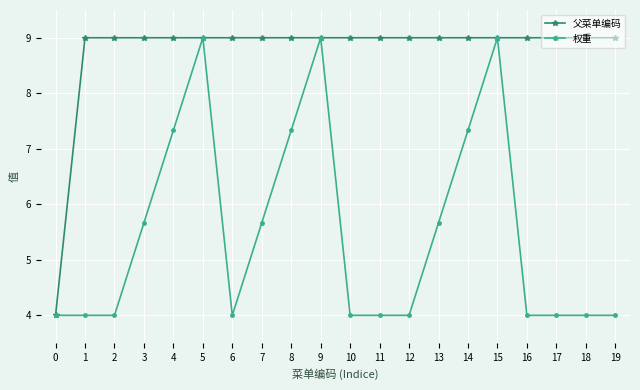

What is the value of the 权重 point at the 11th from the left?

4.0